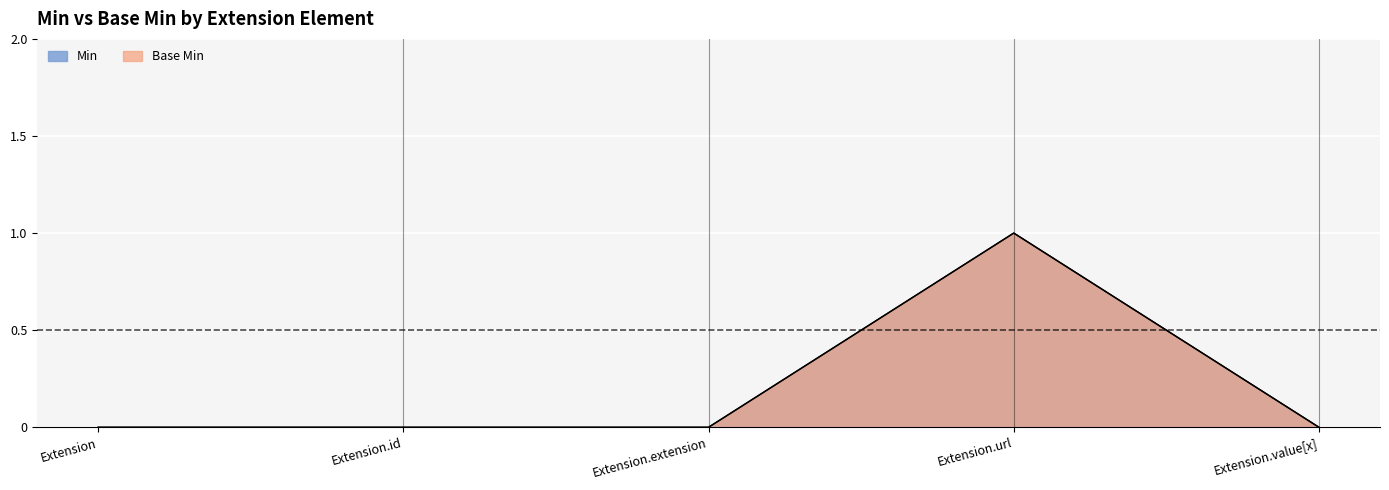

Is the value of Min at Extension.id greater than the value of Base Min at Extension.value[x]?

No